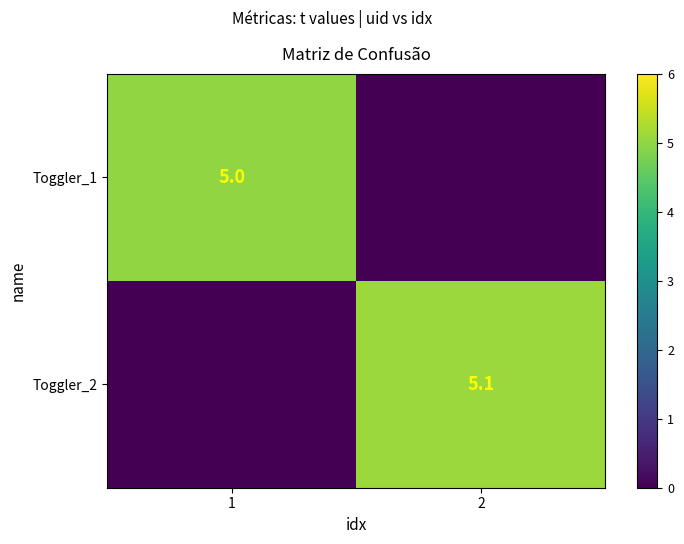

Is it true that Toggler_1 equals 5.0 at 1?

True